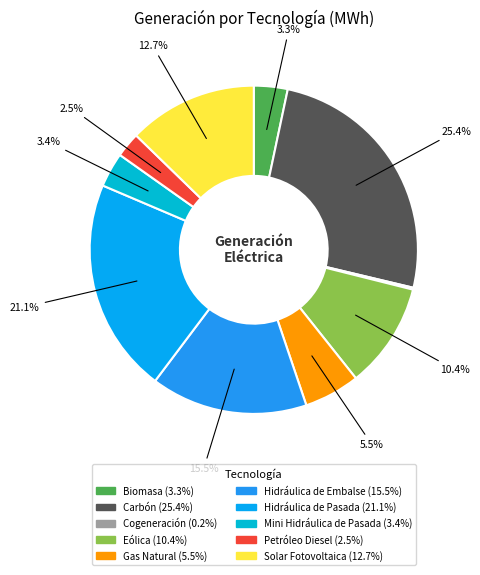

To the nearest percent, what is the combined percentage of Petróleo Diesel and Cogeneración?

3%